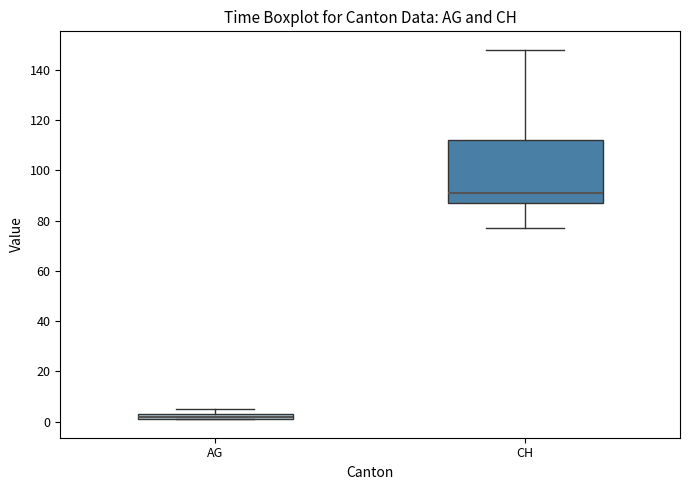

Where is the lower edge of the box for AG on the y-axis? The values are not printed on the chart, so give them approximately, as read against the axis.

2